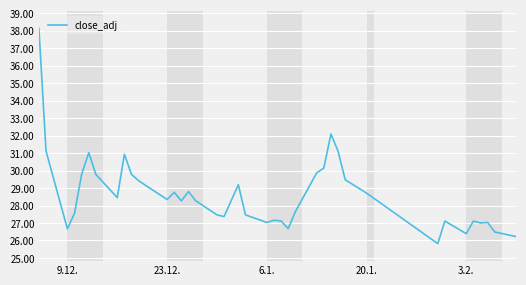

What is the maximum value shown in the chart?

38.1